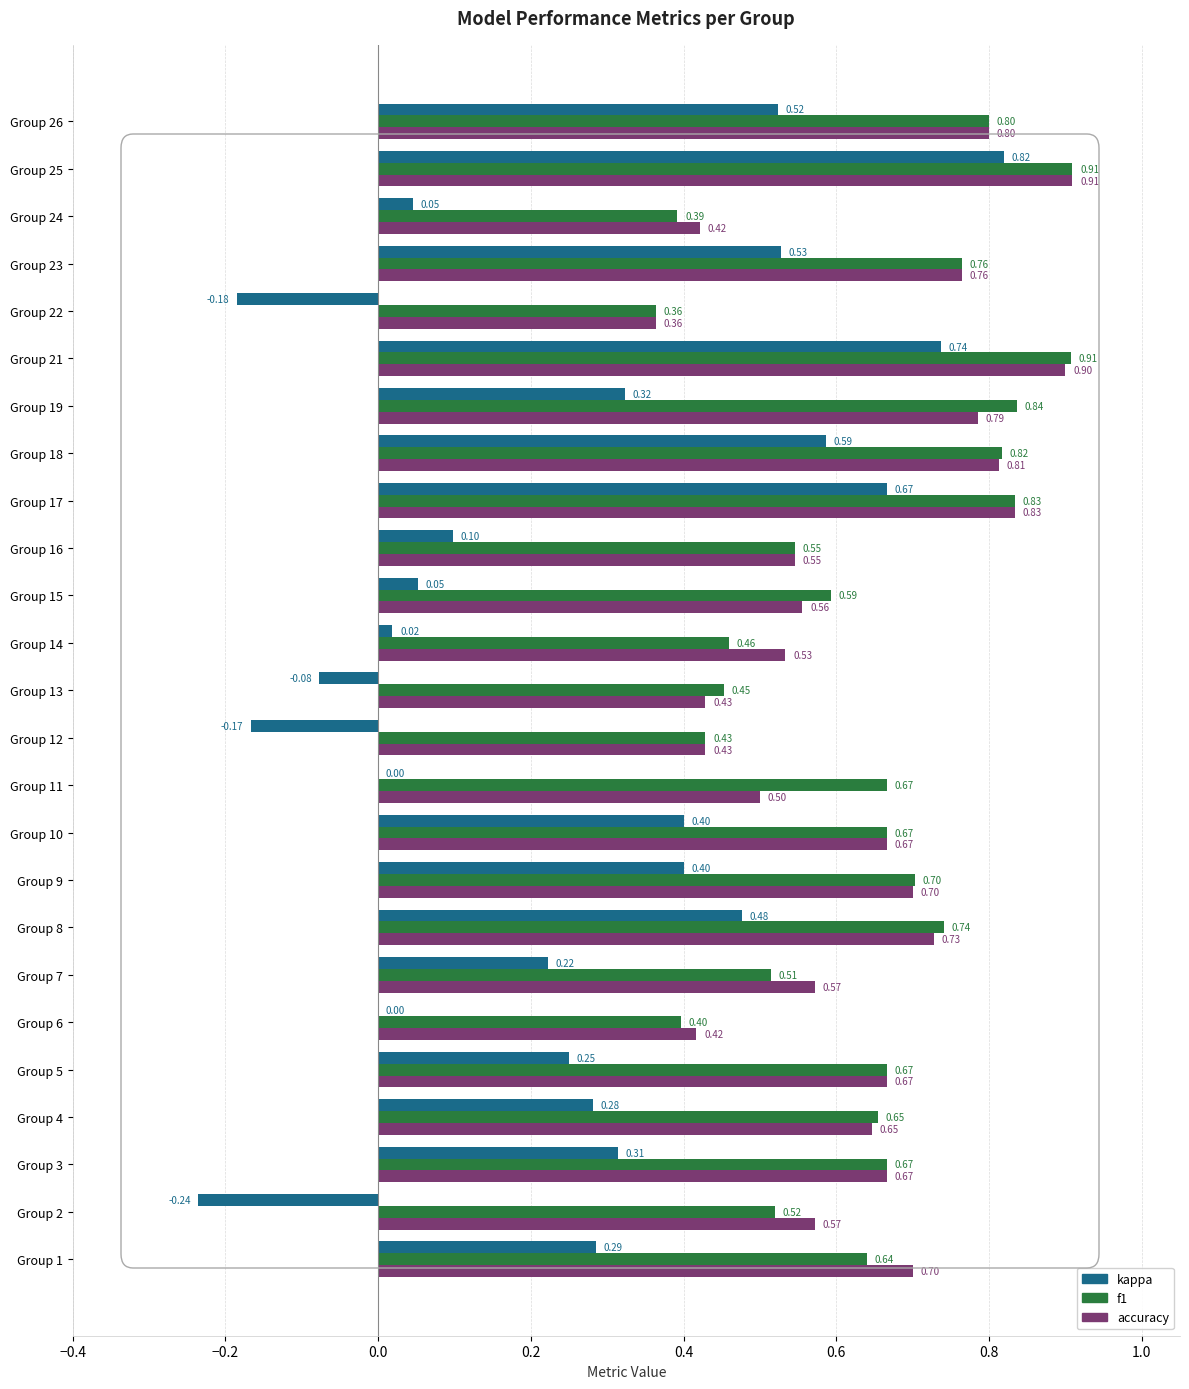

Which series has the largest total across all categories?

f1